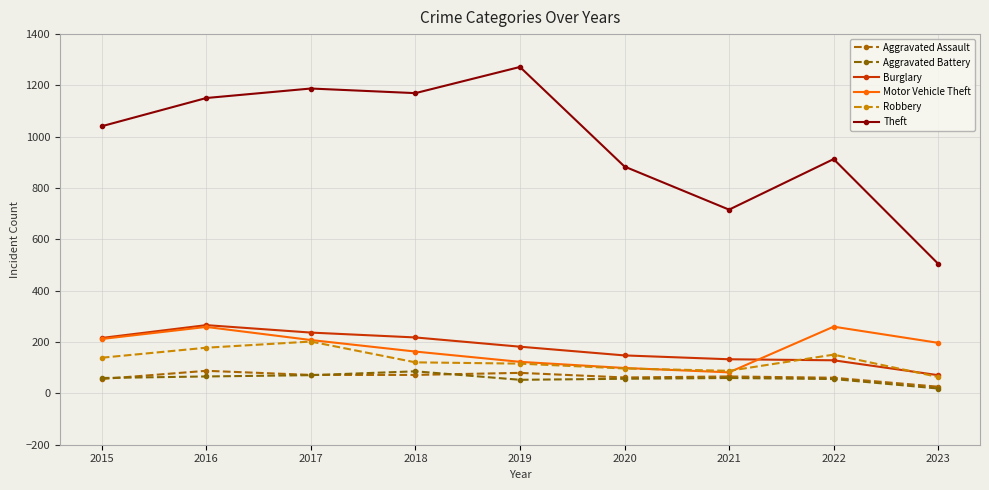

True or false: Aggravated Battery and Aggravated Assault intersect in this chart.

True